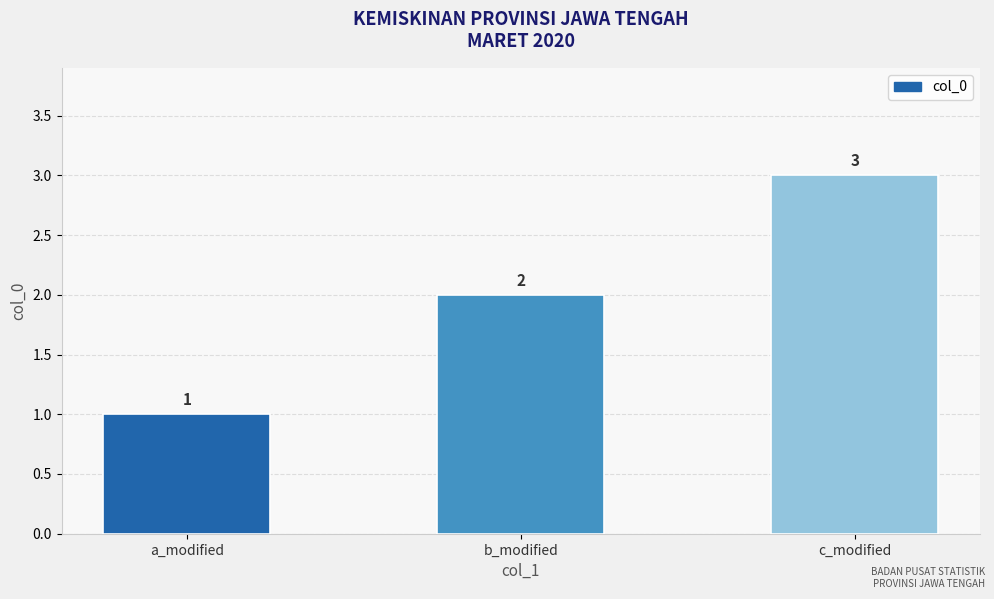

What is the ratio of the value at b_modified to the value at c_modified?

0.7